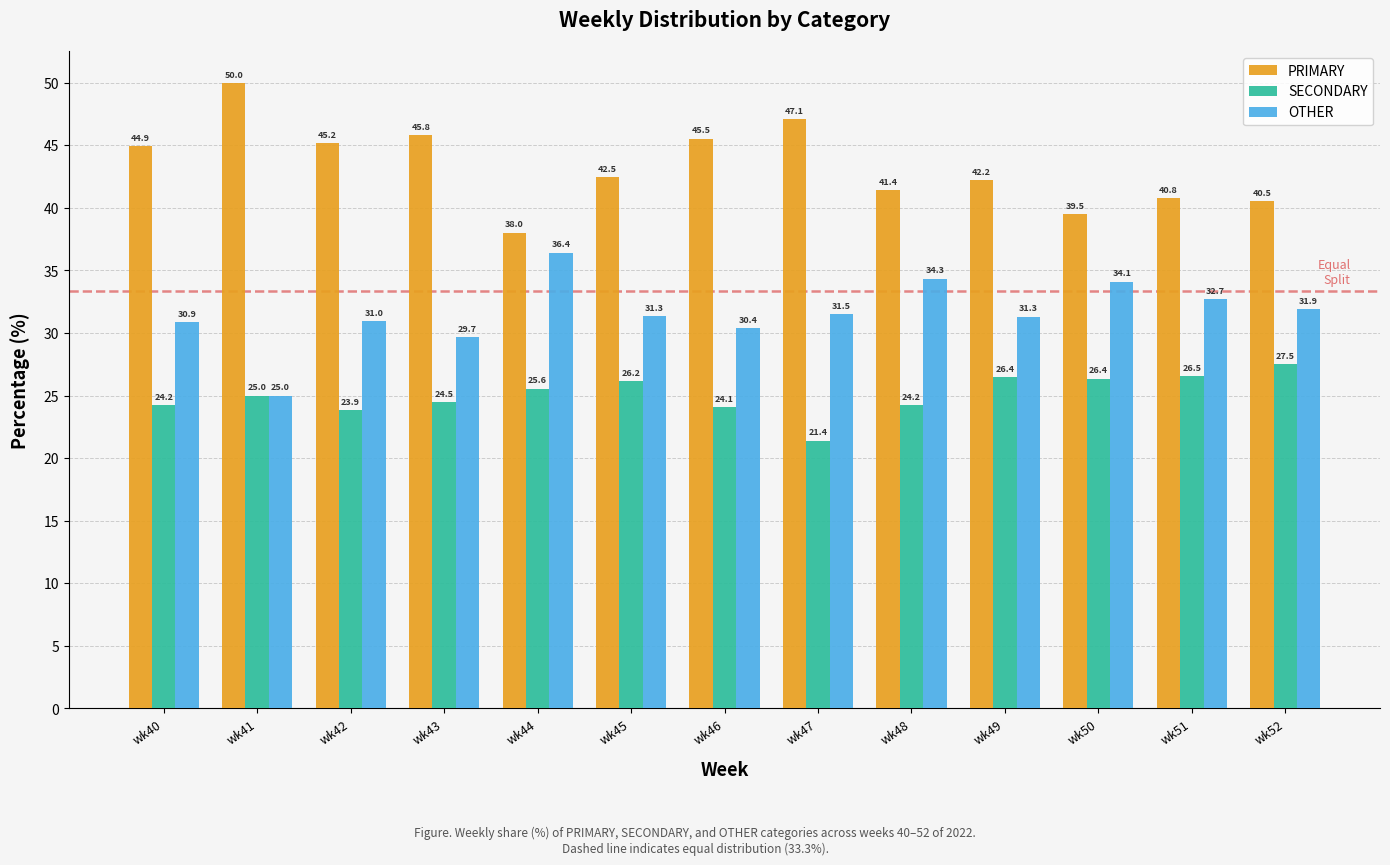

How many values in the OTHER series exceed 31?

8